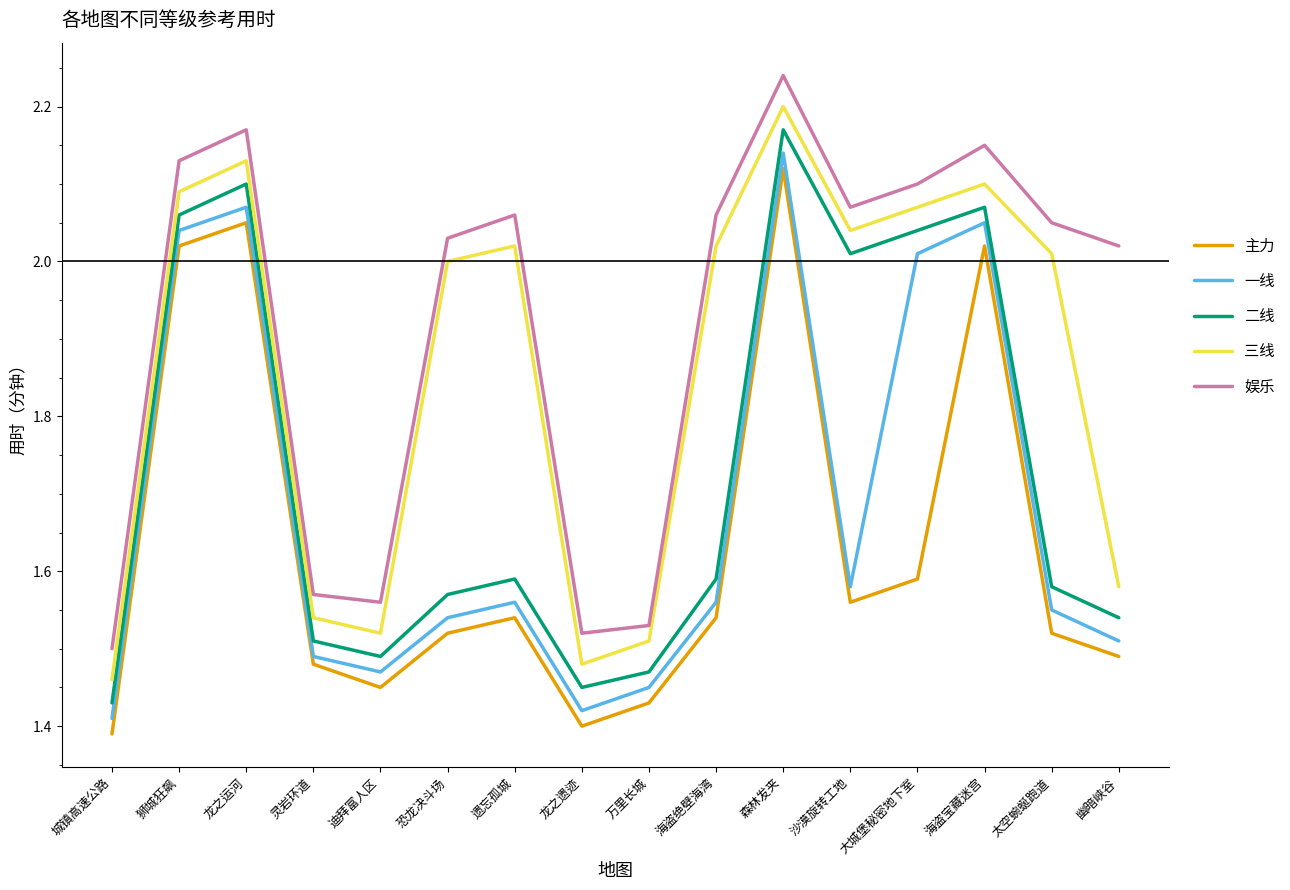

Does the chart display data point markers on the line(s)?

No